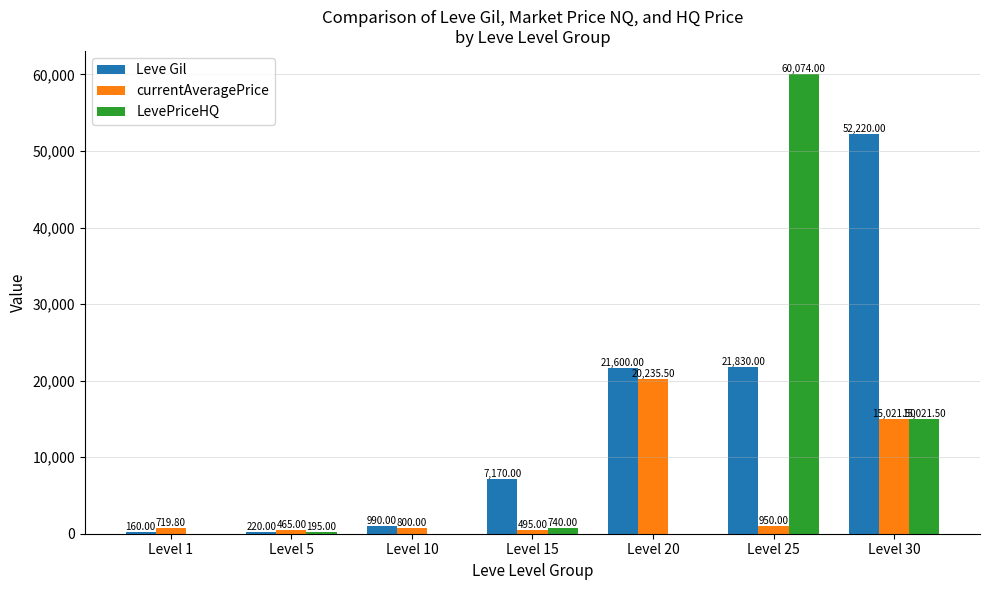

What is the spread (max minus min) of values at Level 10?

990.0